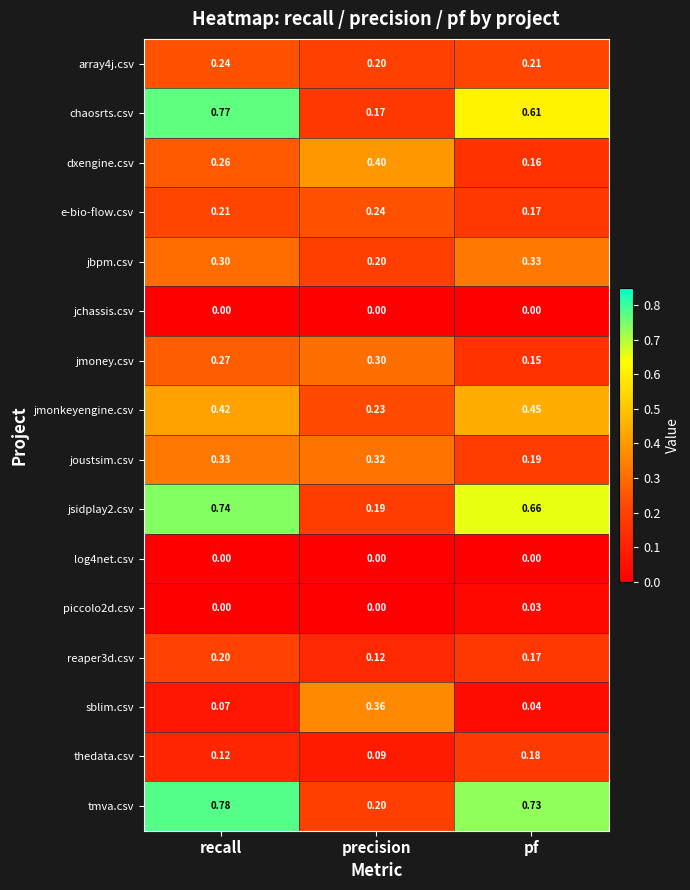

Which series has the largest total across all categories?

tmva.csv